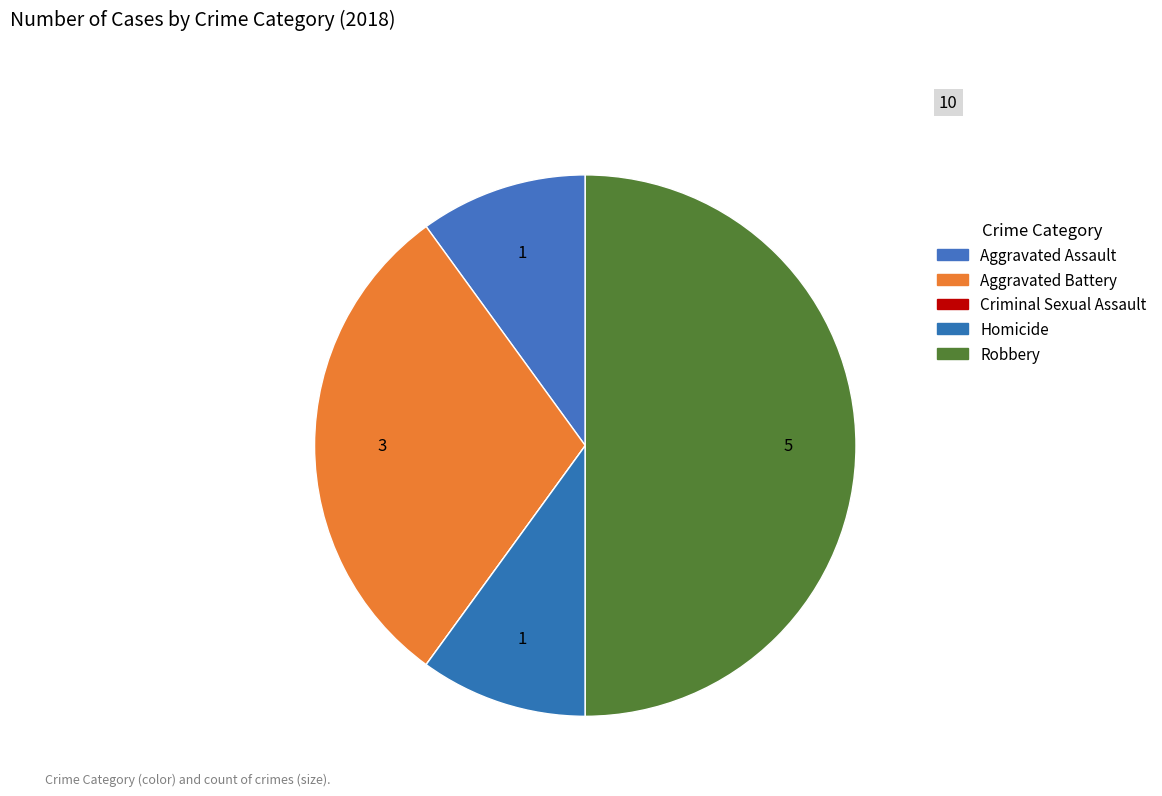

To the nearest percent, what percentage of the pie is Aggravated Battery?

30%